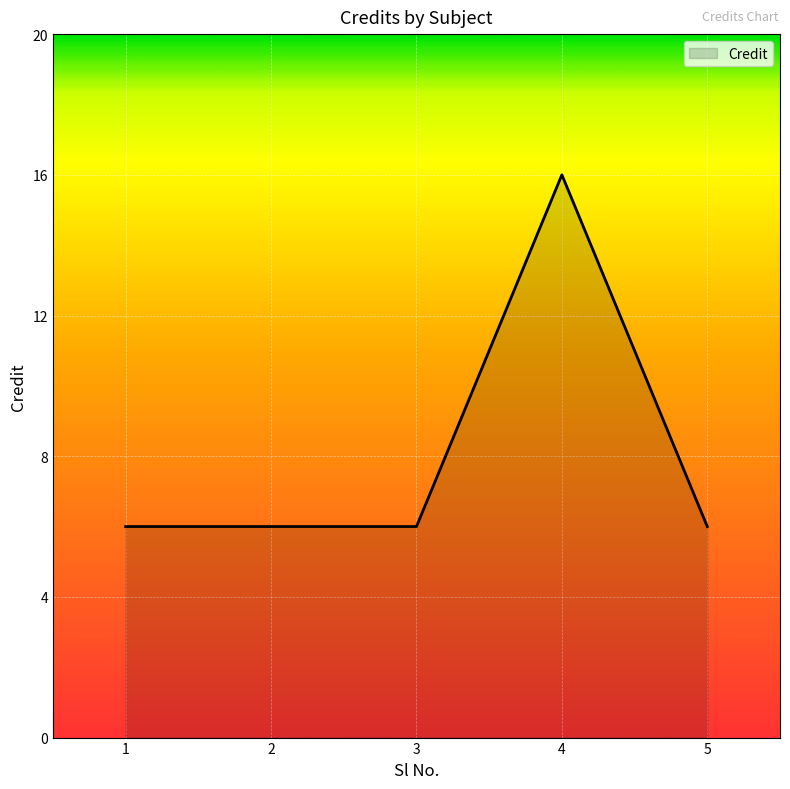

What is the ratio of the value at 2 to the value at 1?

1.0